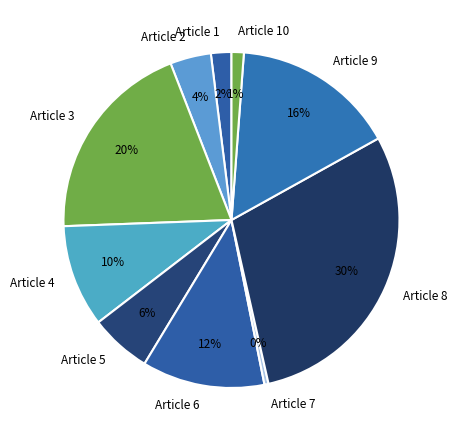

Is the sum of Article 3 and Article 2 greater than half?

No